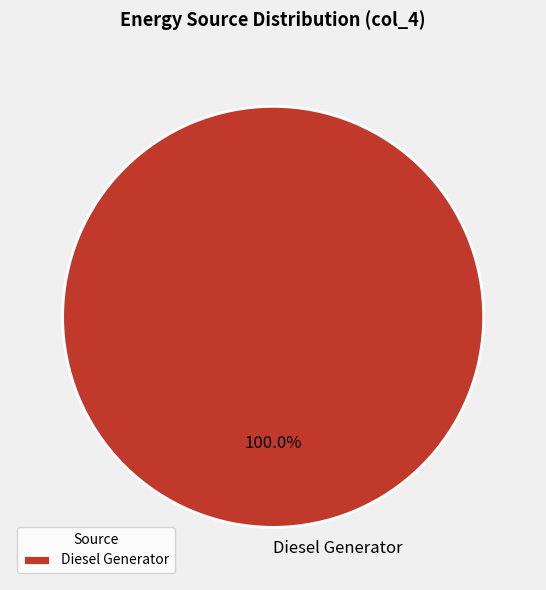

How many slices are in this pie chart?

1